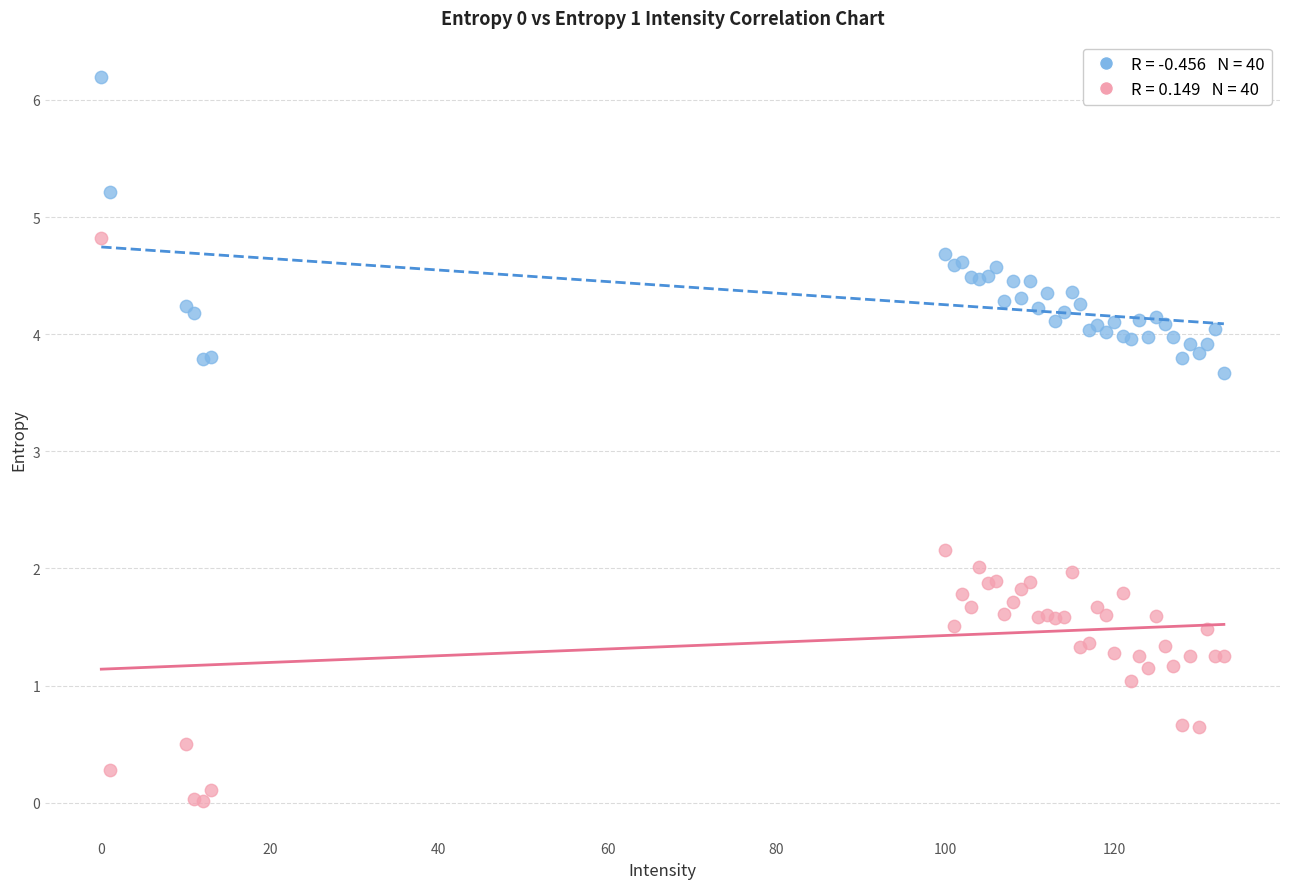

Across all series, what Y value is closest to 3?

3.7